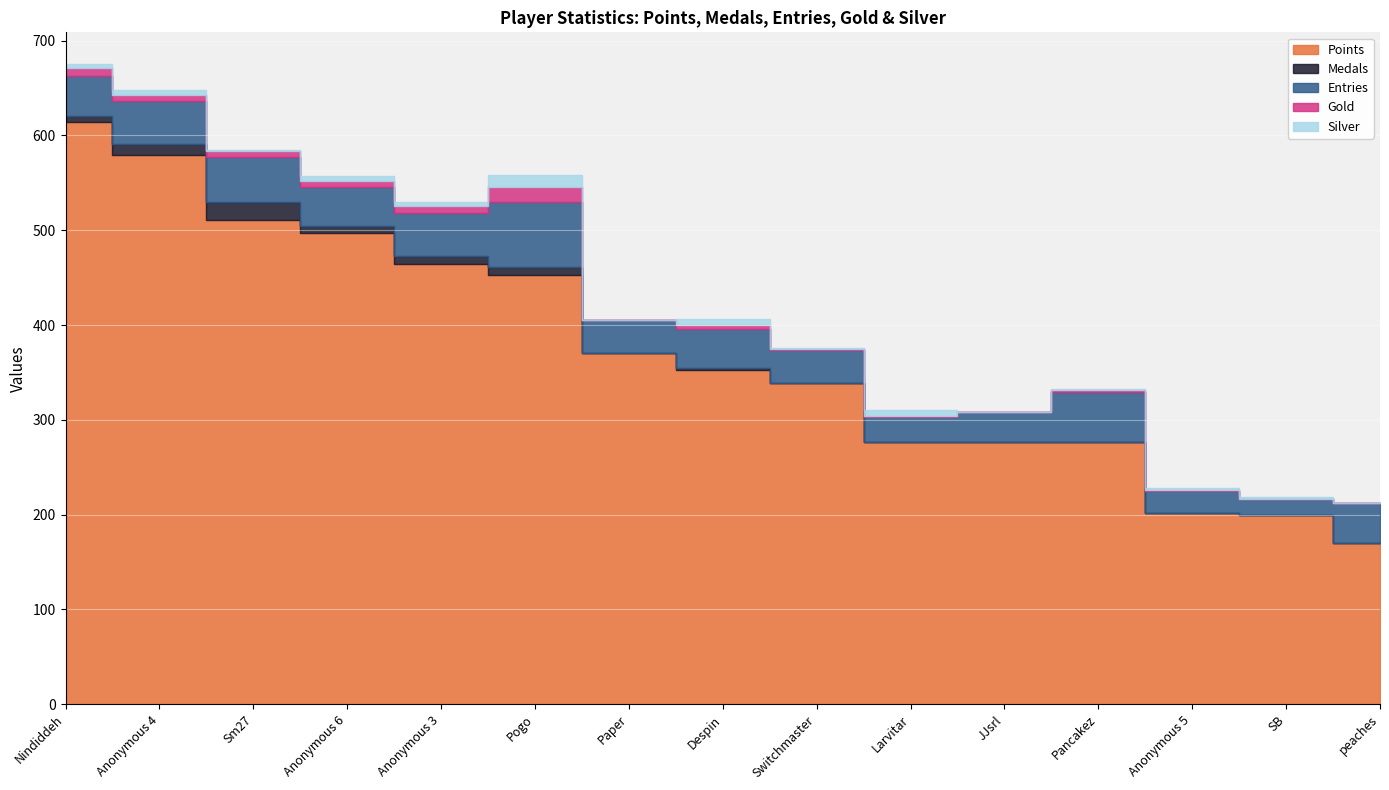

What is the average value of the Gold series?

4